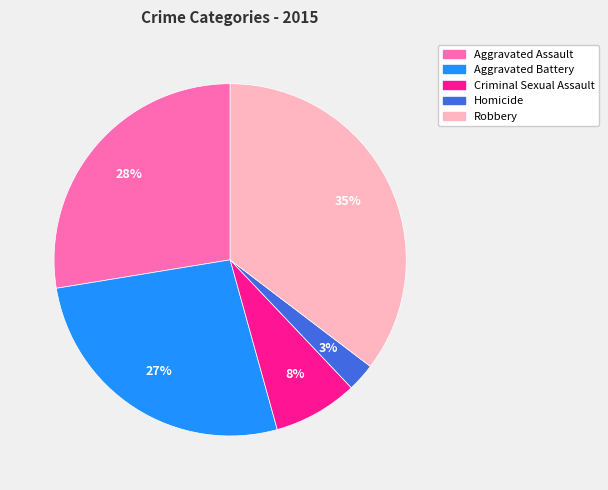

How many slices are in this pie chart?

5